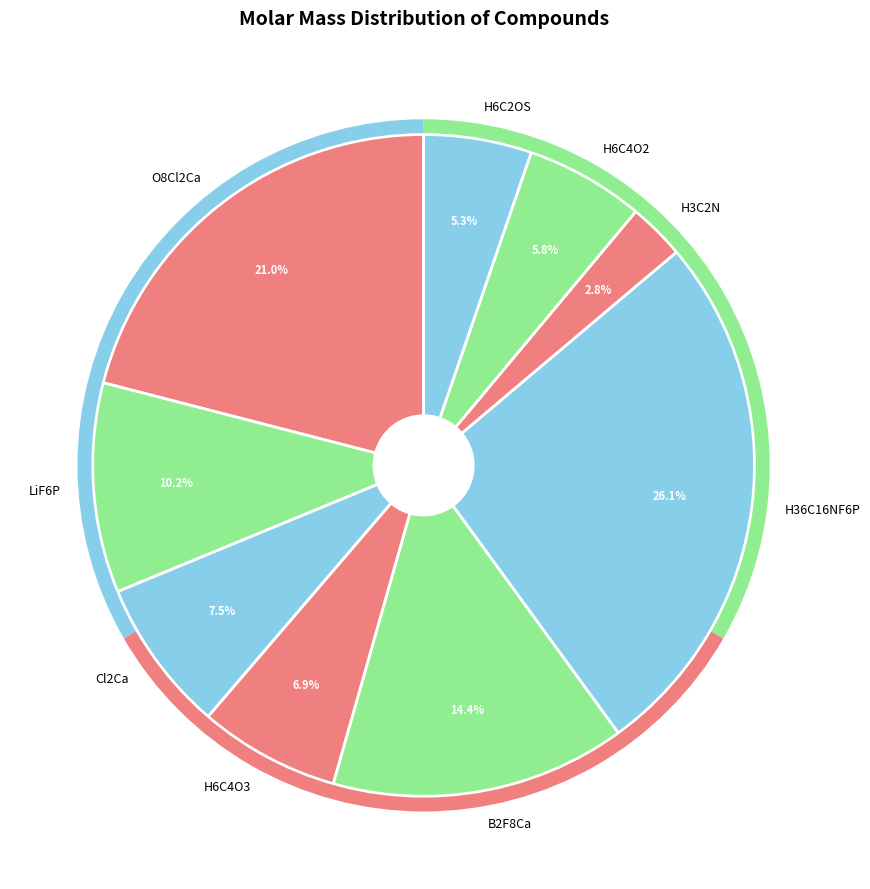

Is the sum of O8Cl2Ca and B2F8Ca greater than half?

No